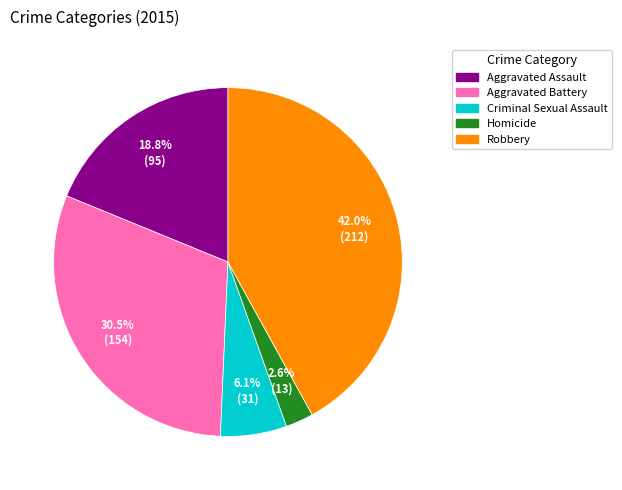

Is it true that Aggravated Assault is 19% of the pie?

True